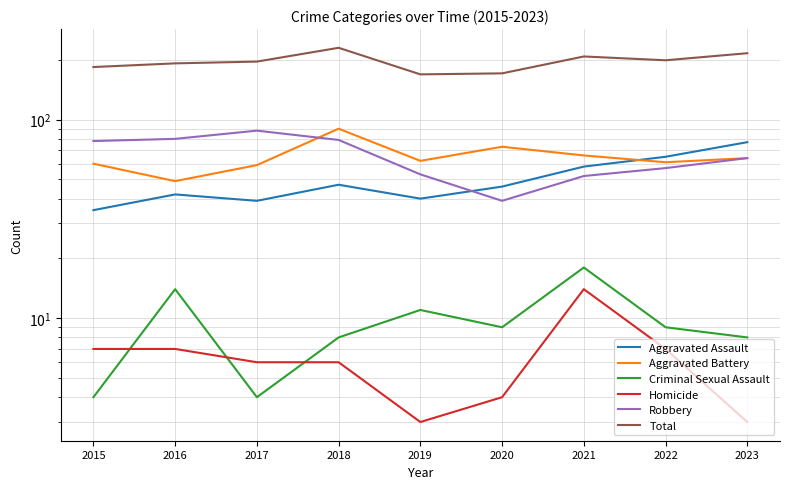

At how many categories does at least one series exceed 29?

9